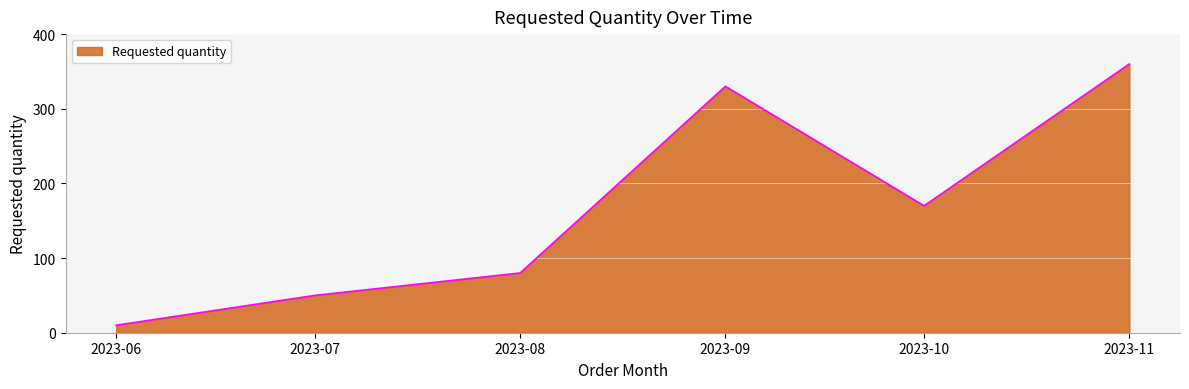

Which label corresponds to the largest value in the chart?

2023-11